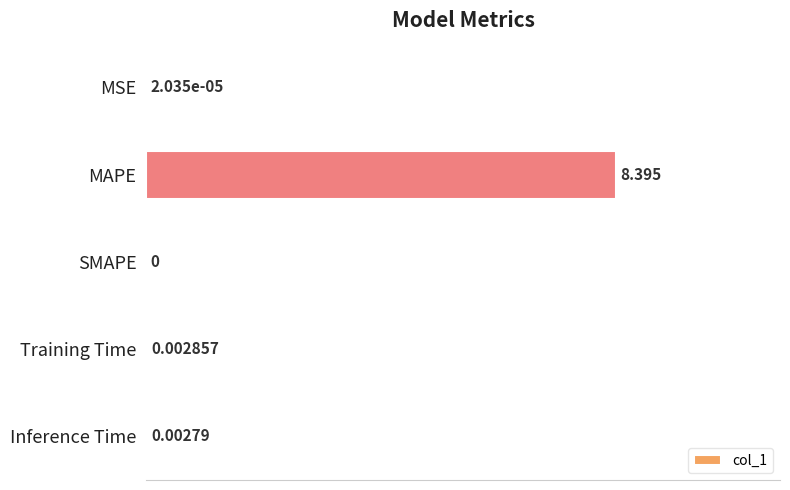

What is the greatest value displayed?

1.0